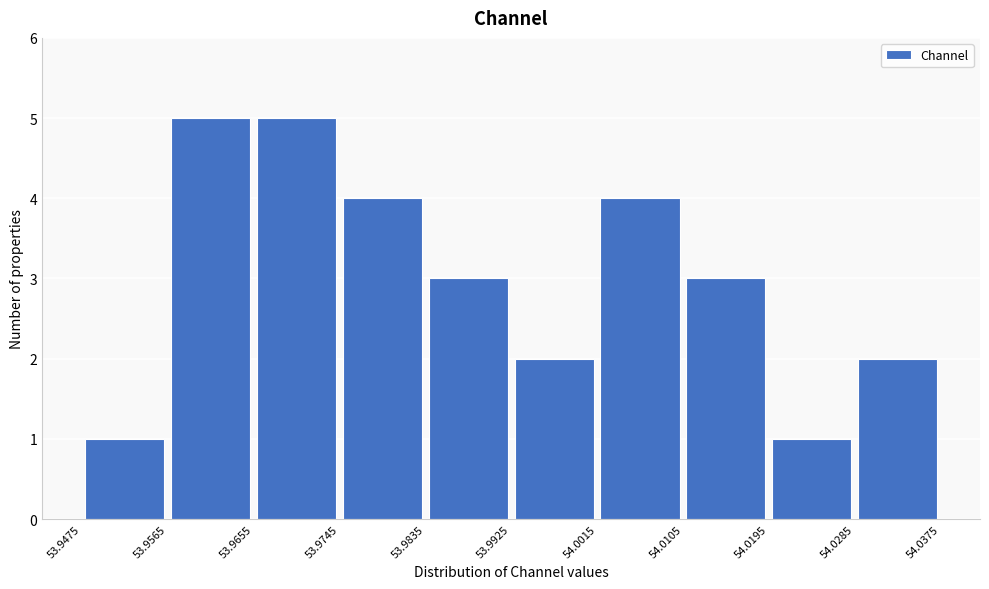

What is the height of the bar covering 53.9835 to 53.9925 on the x-axis? The values are not printed on the chart, so give them approximately, as read against the axis.

3